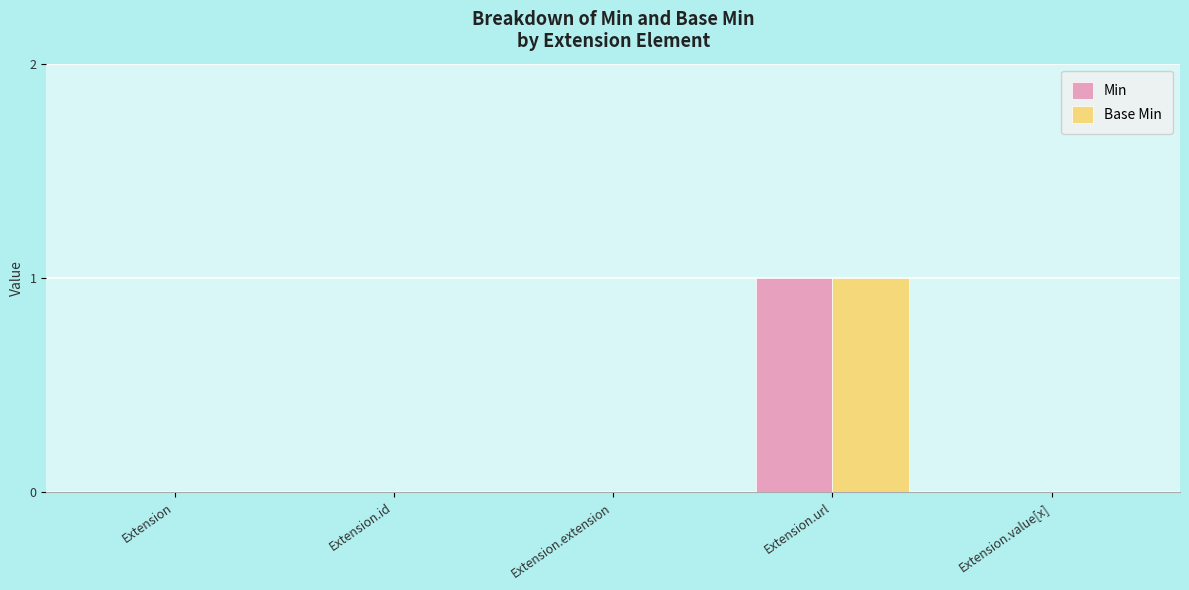

Which category has the highest value in the Min series?

Extension.url